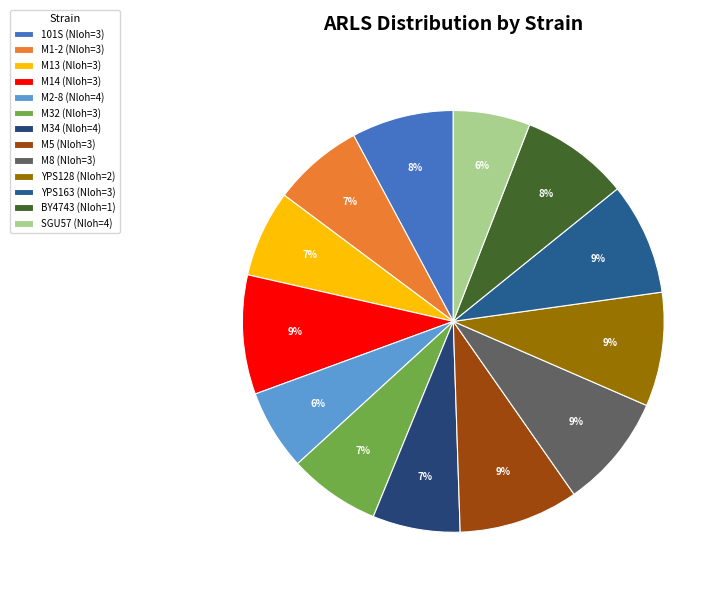

What is the total percentage of YPS163 (Nloh=3) and M5 (Nloh=3)?

17.8%